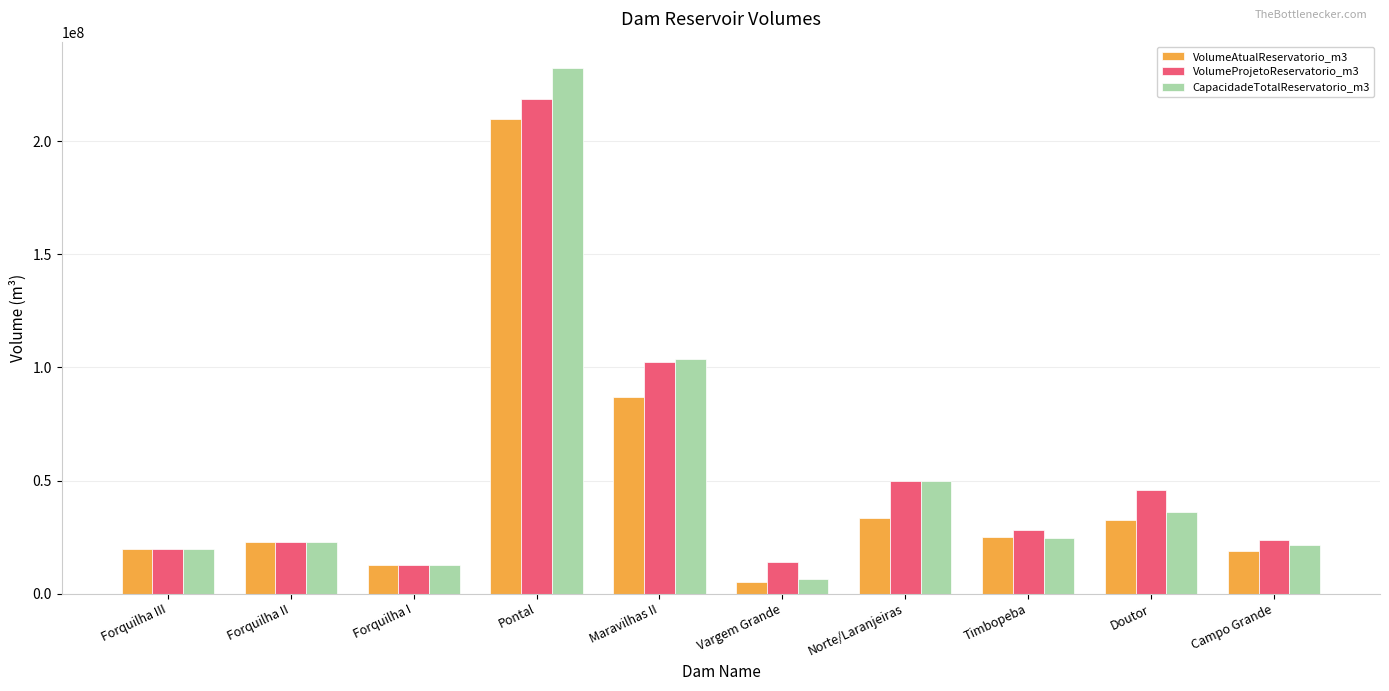

Count the number of data series in this chart.

3